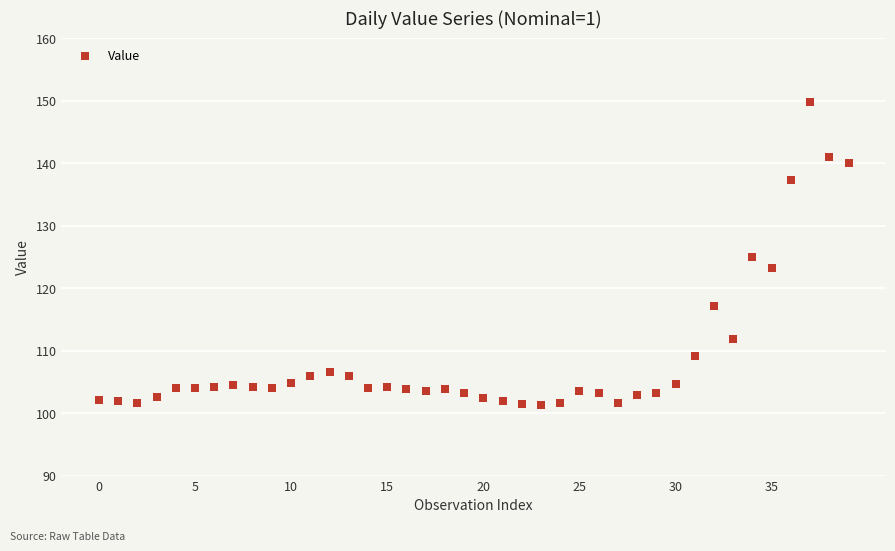

What is the range of Y values (max minus min)?

48.5